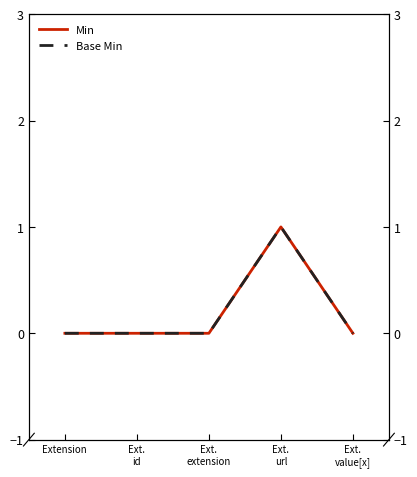

What position from the left is Extension?

1